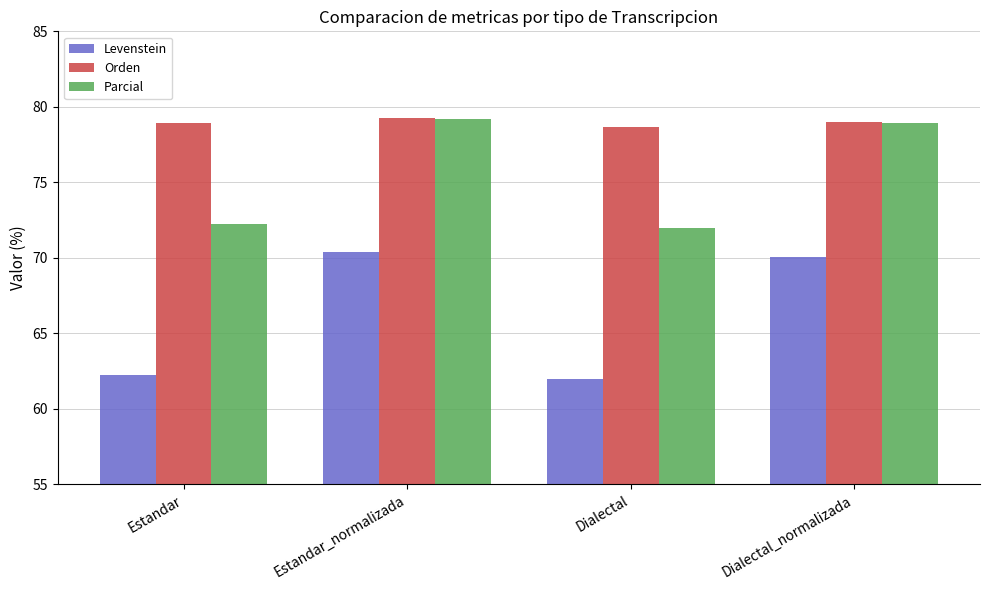

List the series in order of their overall mean, highest first.

Orden, Parcial, Levenstein